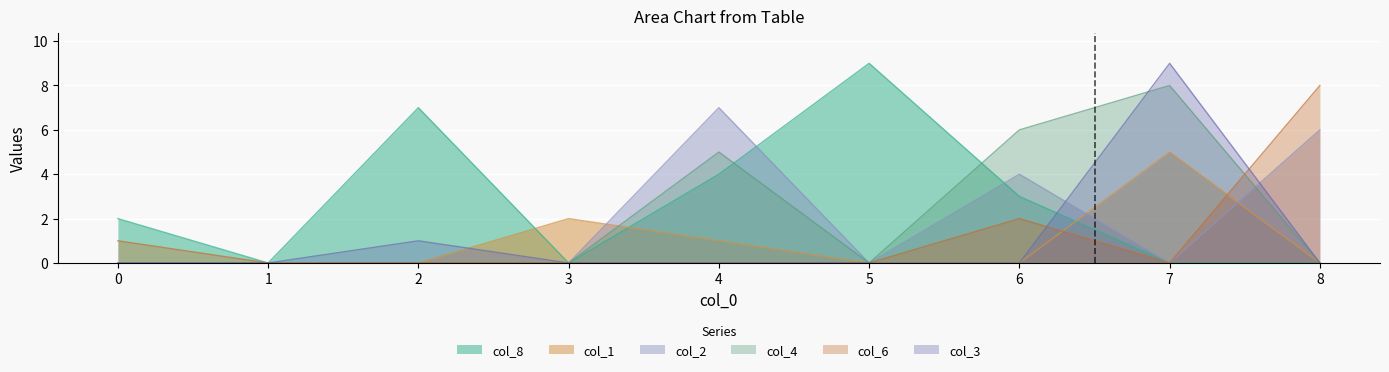

What are all the series names shown in the legend?

col_8, col_1, col_2, col_4, col_6, col_3